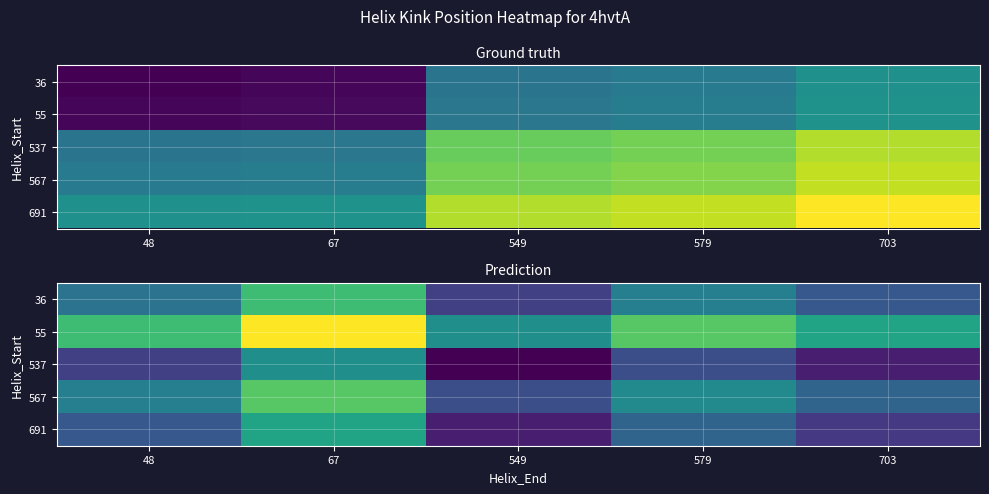

What is the total value across all series at 703?

40.3